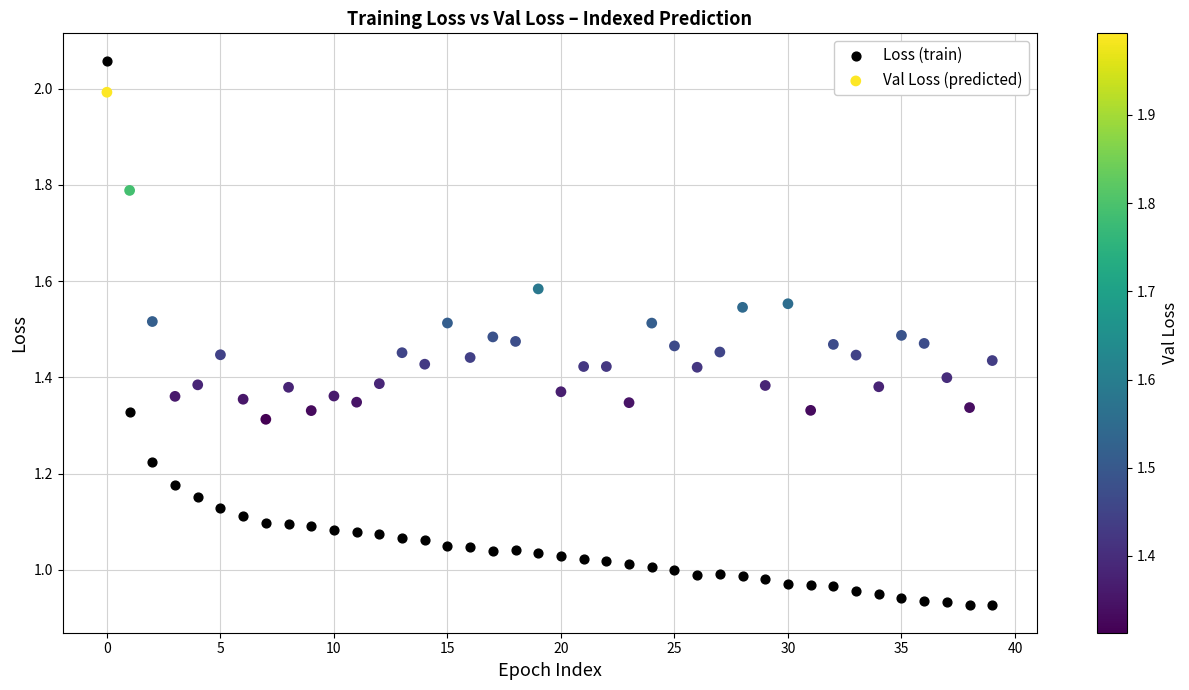

Which series has the largest Y range (max minus min)?

Loss (train)